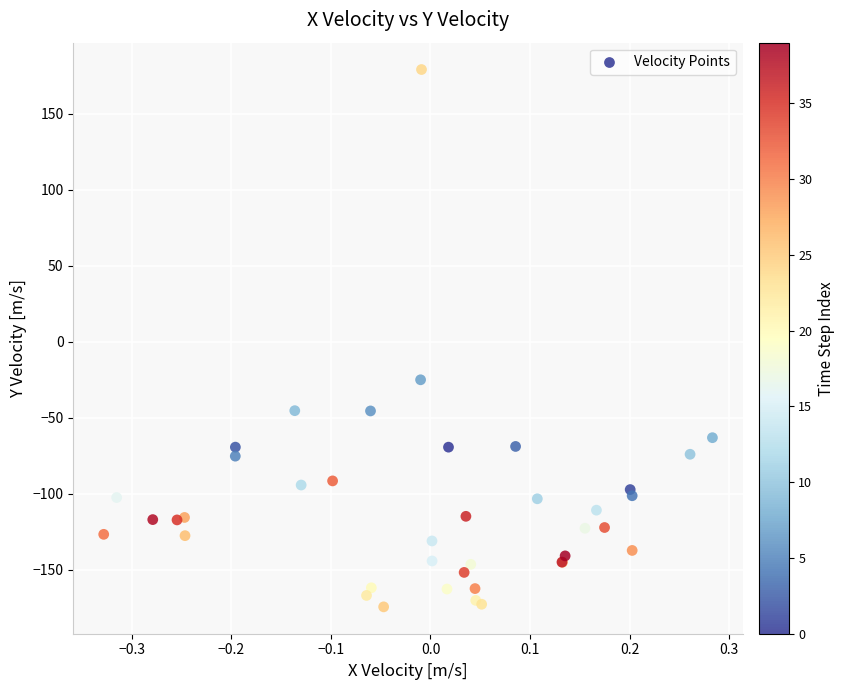

What Y value in the scatter plot is closest to 2?

-25.1